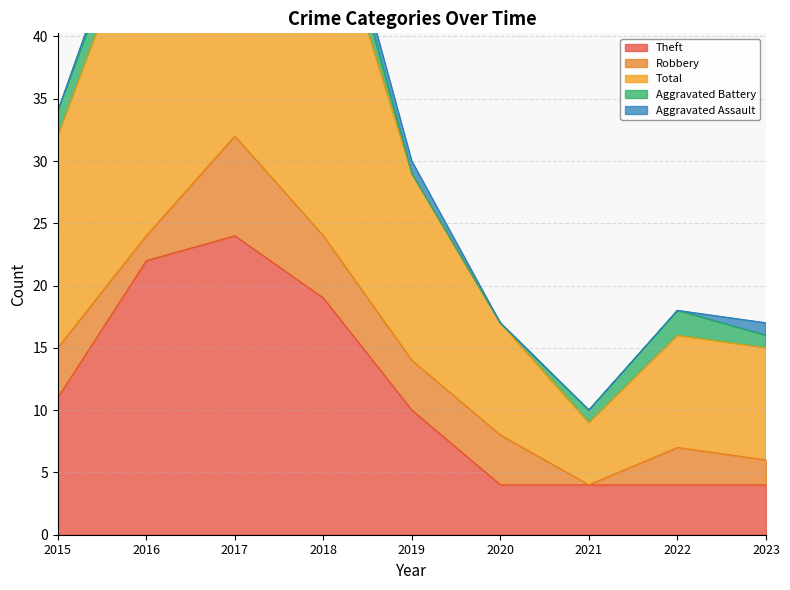

How many distinct data groups are displayed?

5